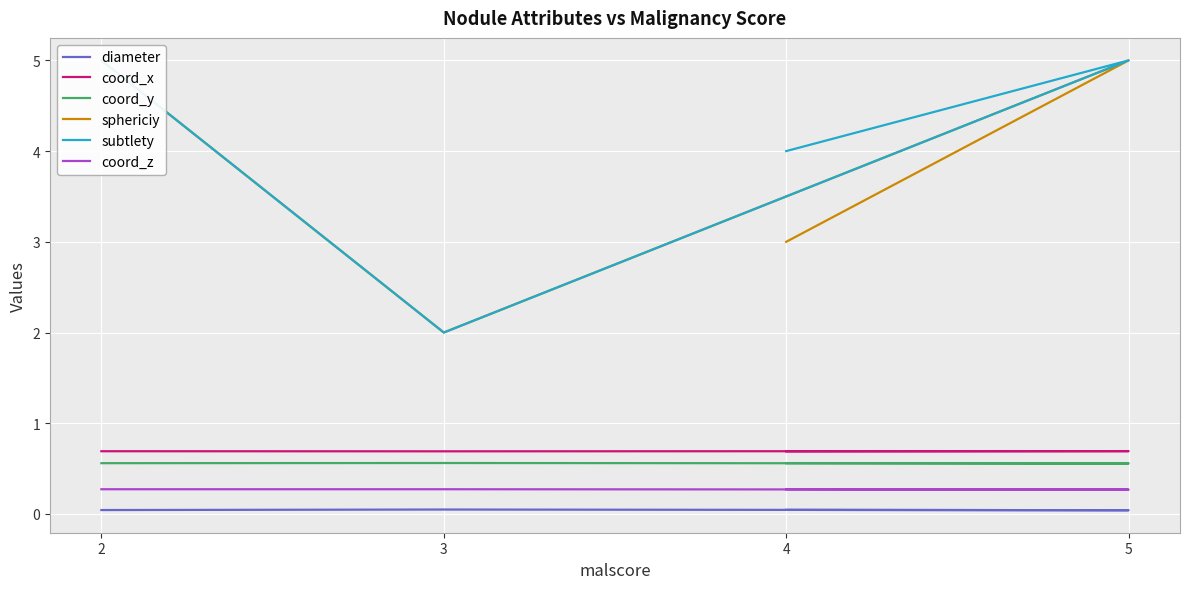

Is it true that coord_y equals 0.3 at 4?

False